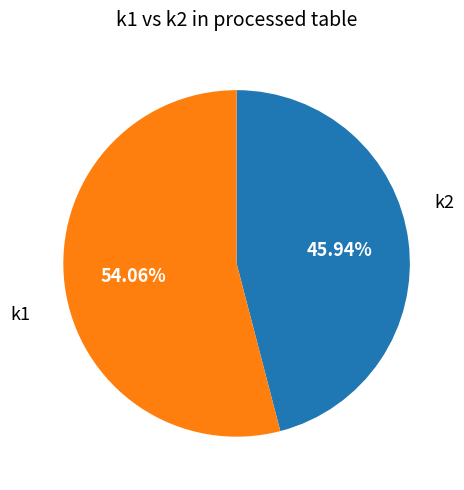

How many segments does this pie chart have?

2